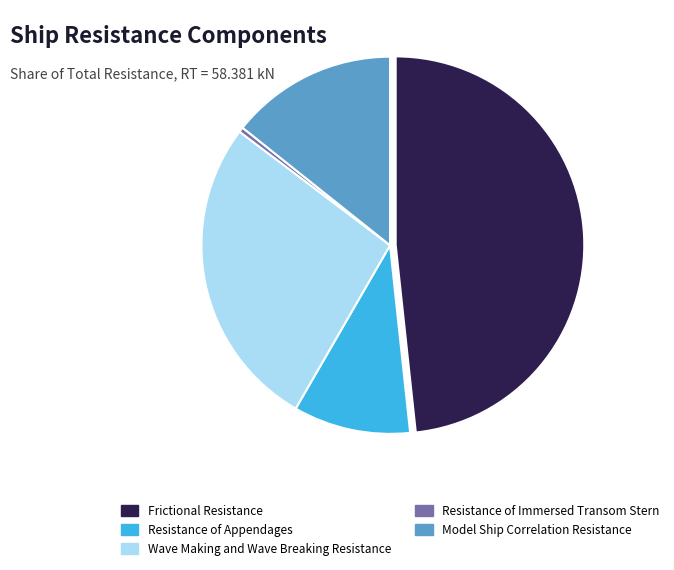

What is the smallest slice in the pie chart?

Resistance of Immersed Transom Stern